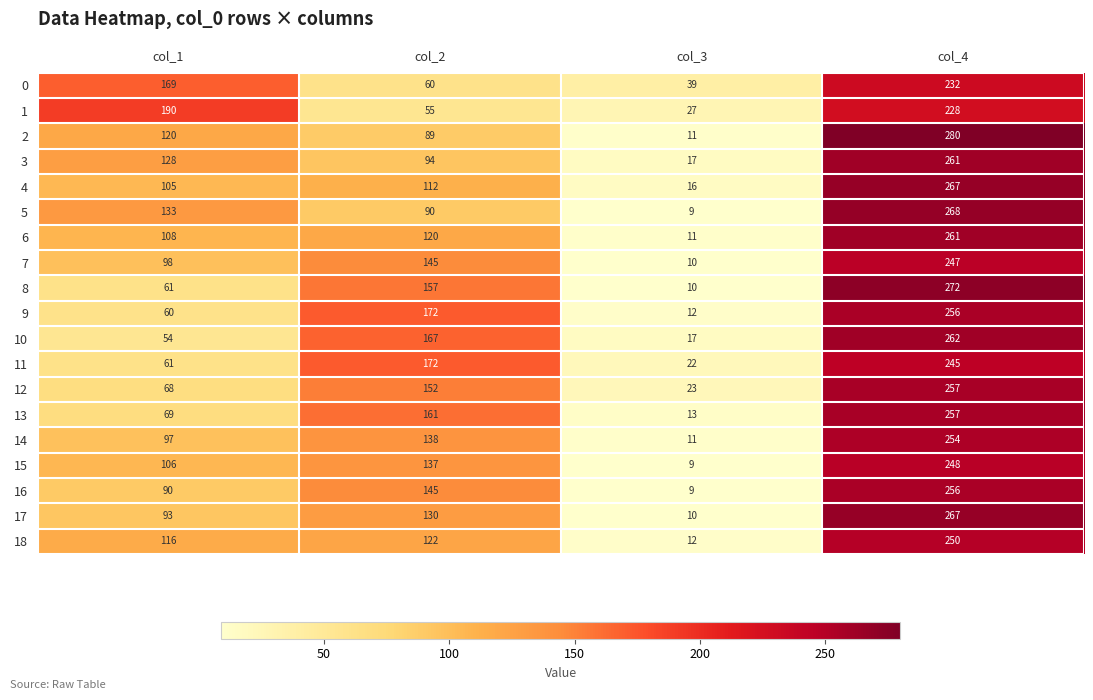

How many data points in 1 are less than 190?

2